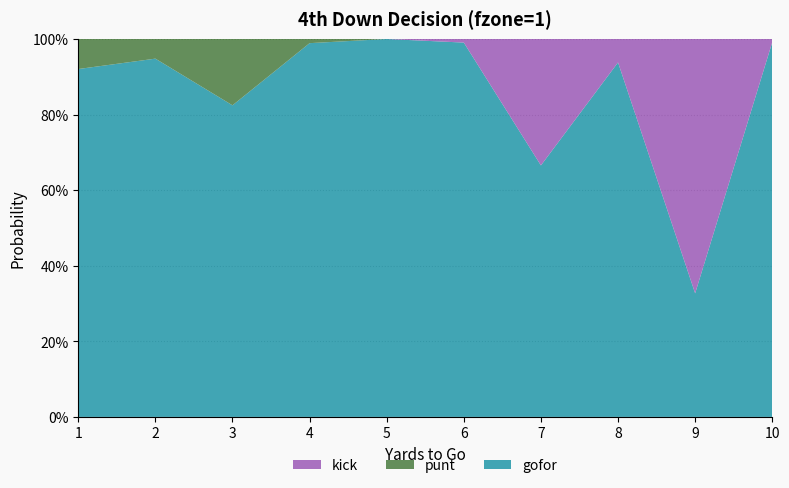

Reading right to left, what are all the values shown in this chart?

gofor: 10=1.0	9=0.3	8=0.9	7=0.7	6=1.0	5=1.0	4=1.0	3=0.8	2=0.9	1=0.9
punt: 10=0.0	9=0.0	8=0.0	7=0.0	6=0.0	5=0.0	4=0.0	3=0.2	2=0.1	1=0.1
kick: 10=0.0	9=0.7	8=0.1	7=0.3	6=0.0	5=0.0	4=0.0	3=0.0	2=0.0	1=0.0